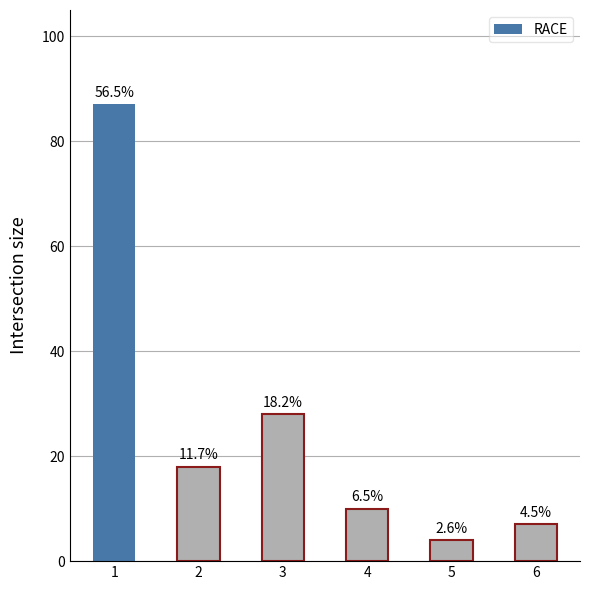

What is the difference between the maximum and minimum values?

83